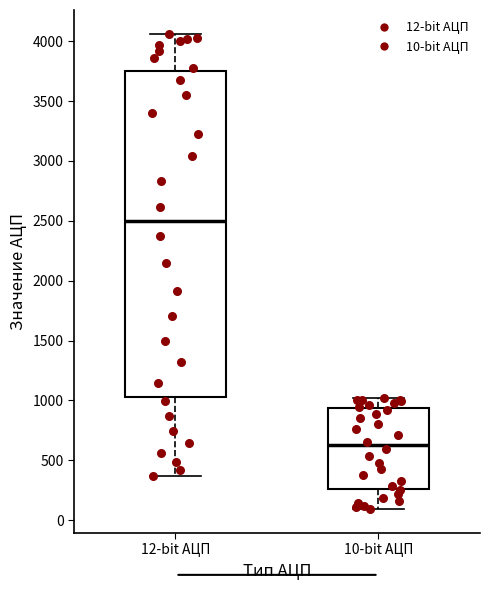

Reading left to right, read every box against the y-axis: the position of its median line, the range the box covers, and the ends of its whiskers. The values are not printed on the chart, so give them approximately, as read against the axis.

12-bit АЦП: median 2500, box 1050 to 3750, whiskers 350 to 4050
10-bit АЦП: median 600, box 250 to 950, whiskers 100 to 1000